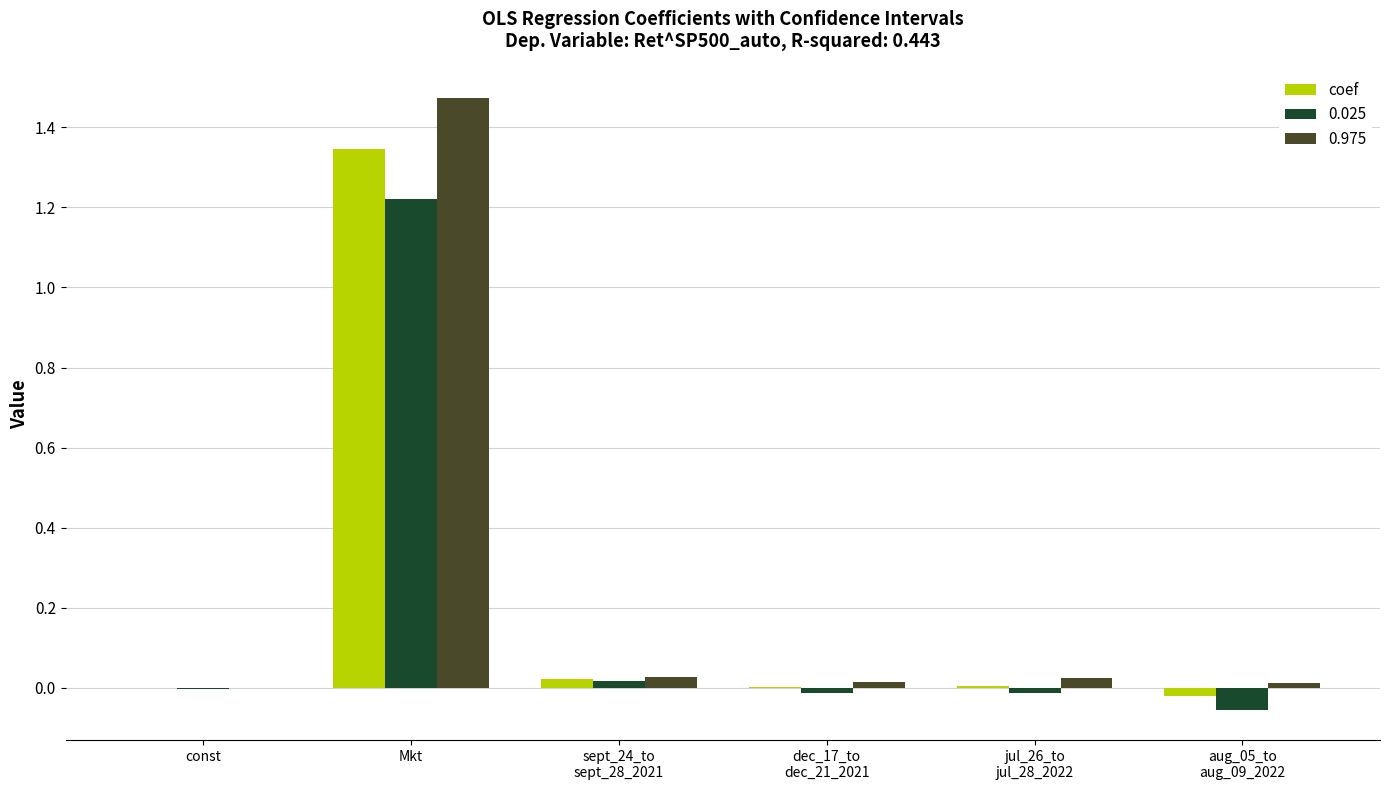

What is the sum of all coef values?

1.4